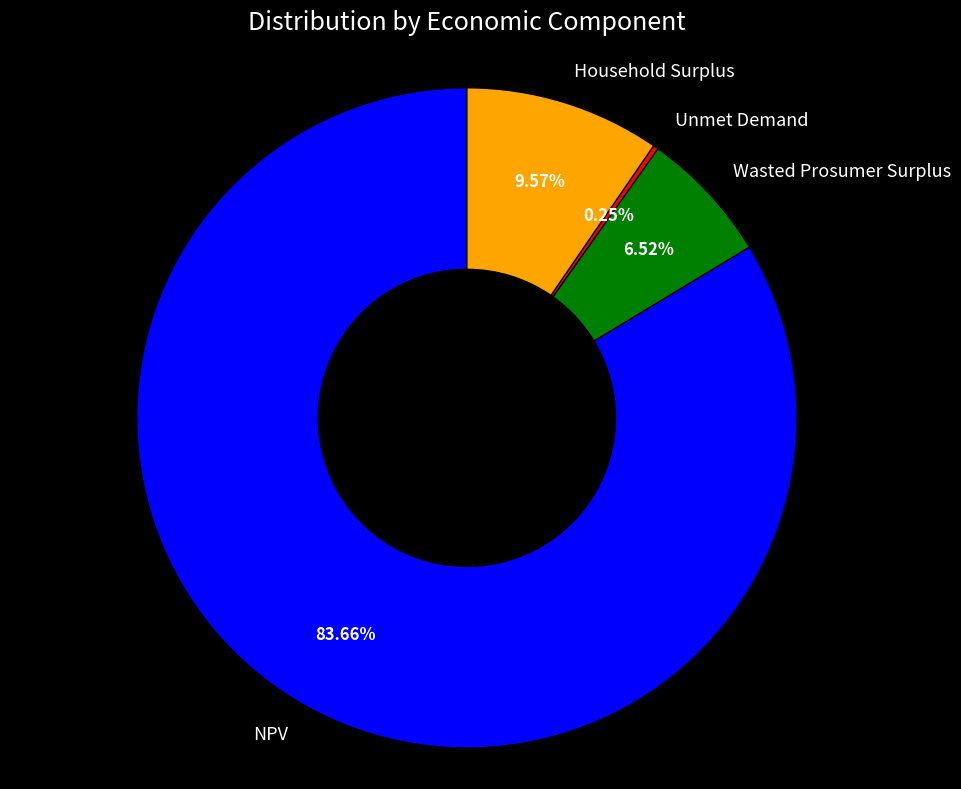

Combined, do NPV and Wasted Prosumer Surplus account for over 50%?

Yes